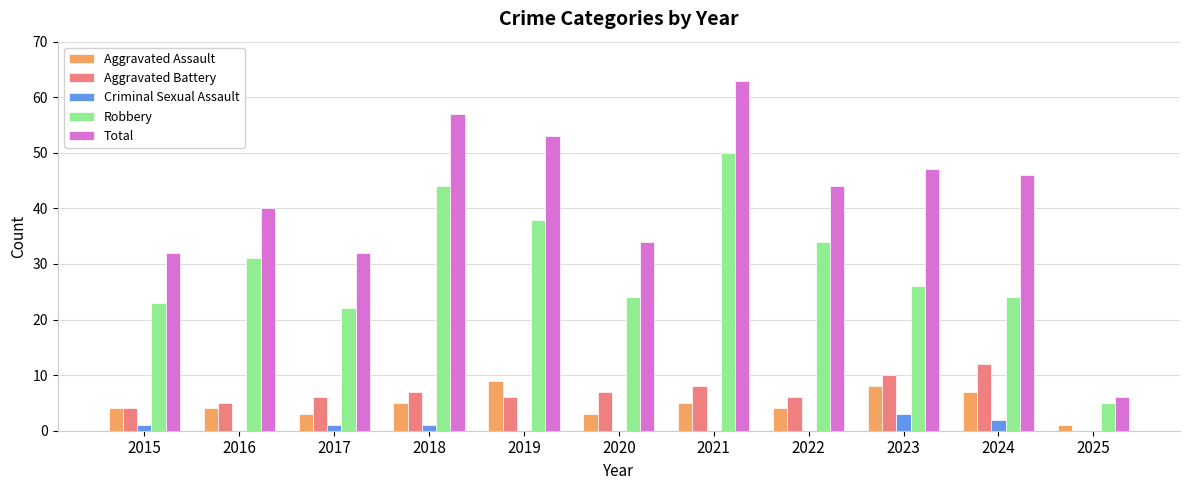

What is the sum of all Robbery values?

321